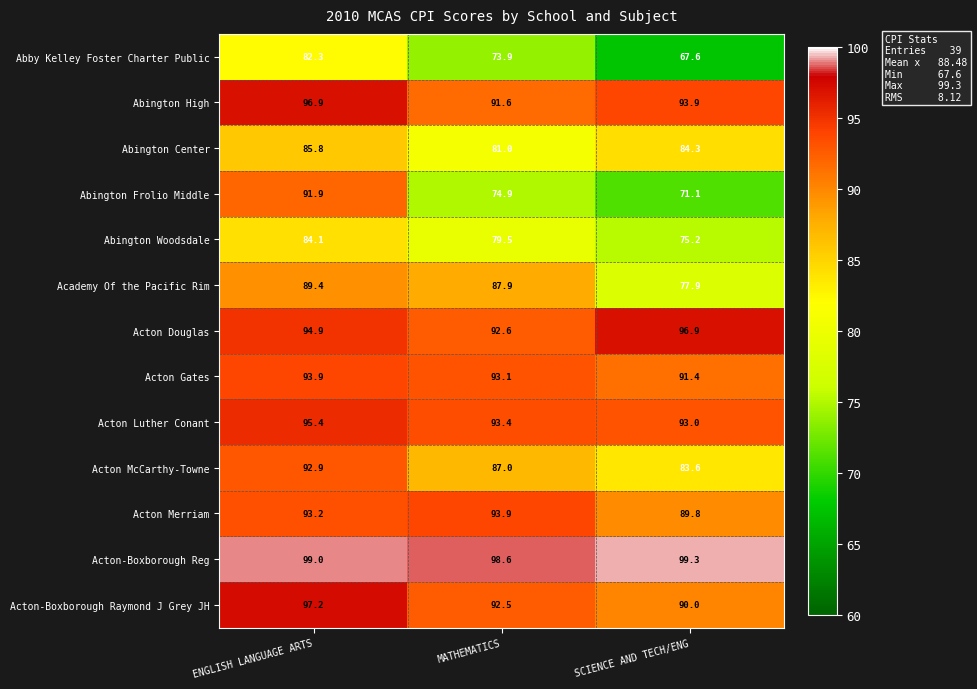

How many data points does each series have?

3